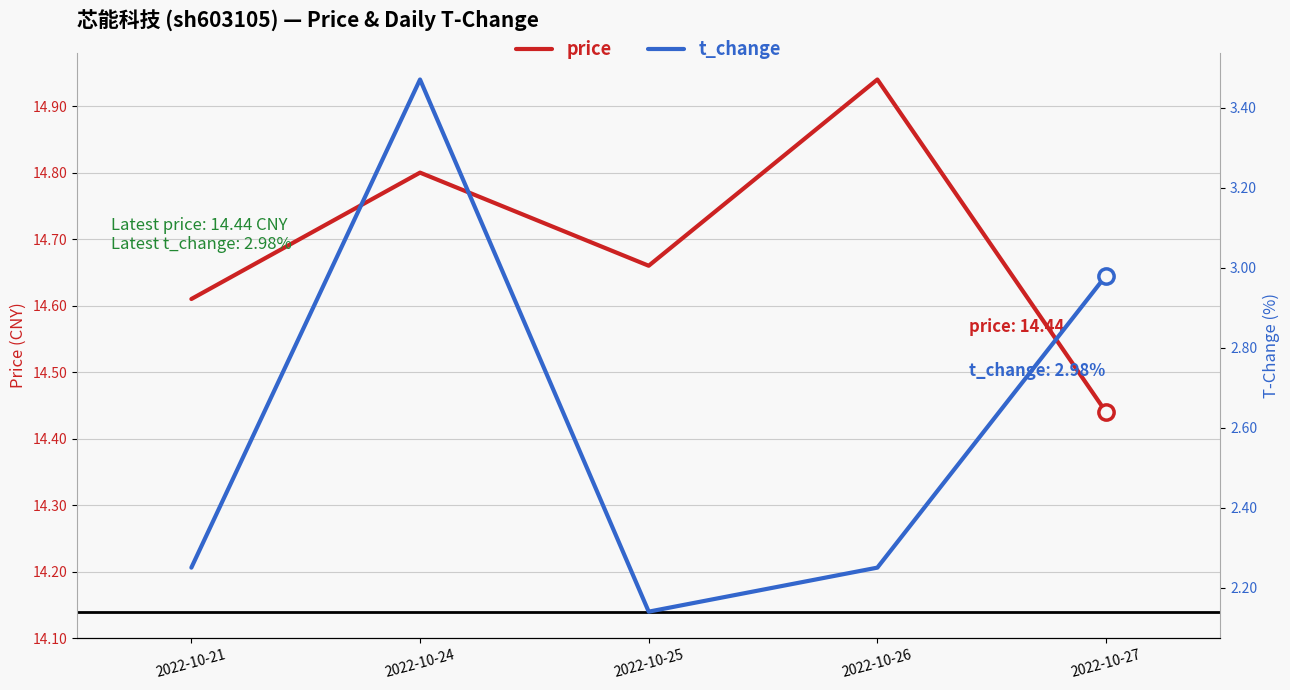

True or false: t_change and price intersect in this chart.

False